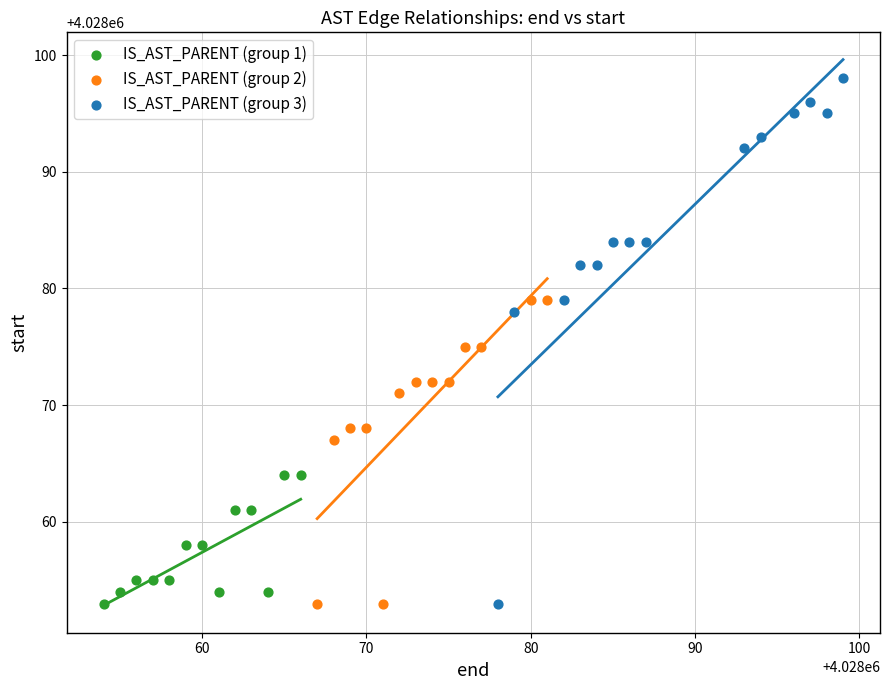

Which series contains the highest Y value?

IS_AST_PARENT (group 3)